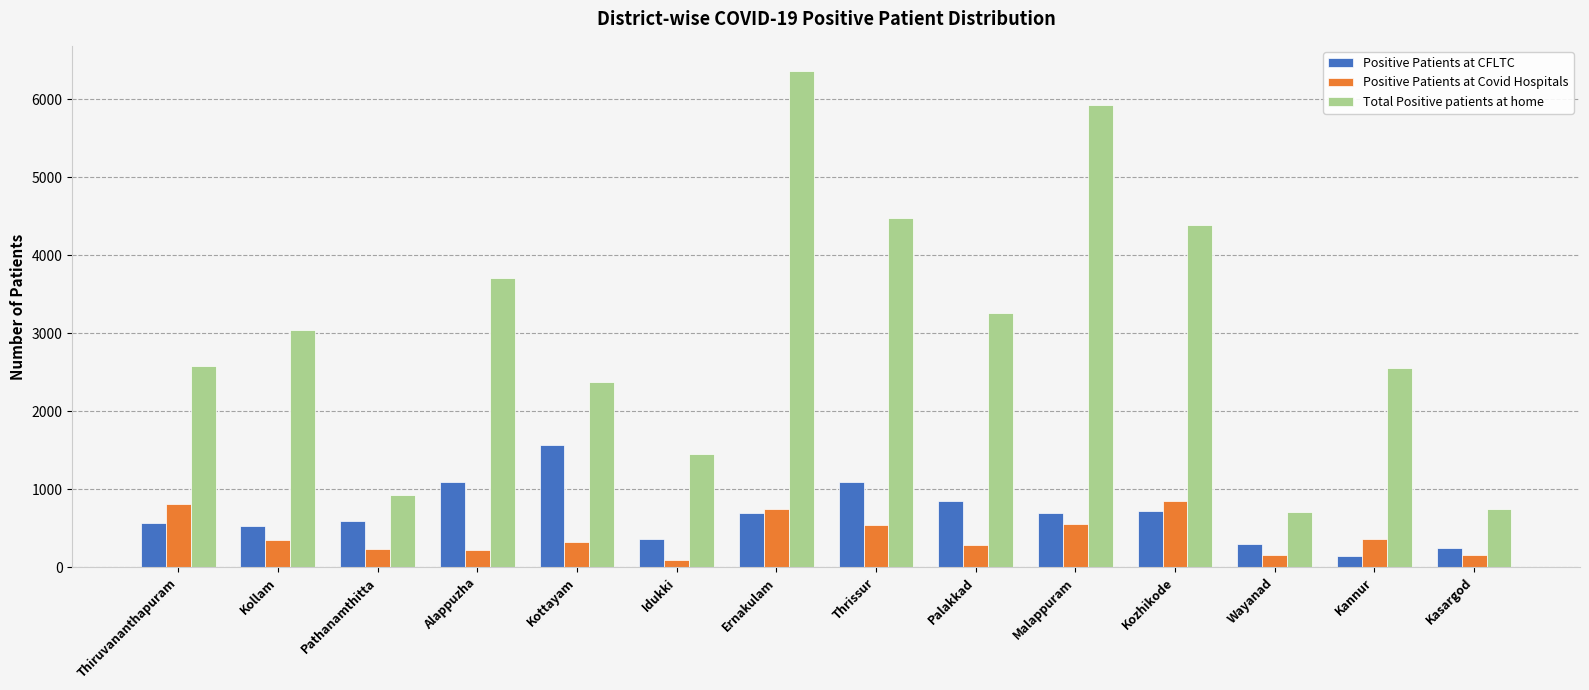

Between Thrissur and Malappuram, which series saw the biggest shift?

Total Positive patients at home